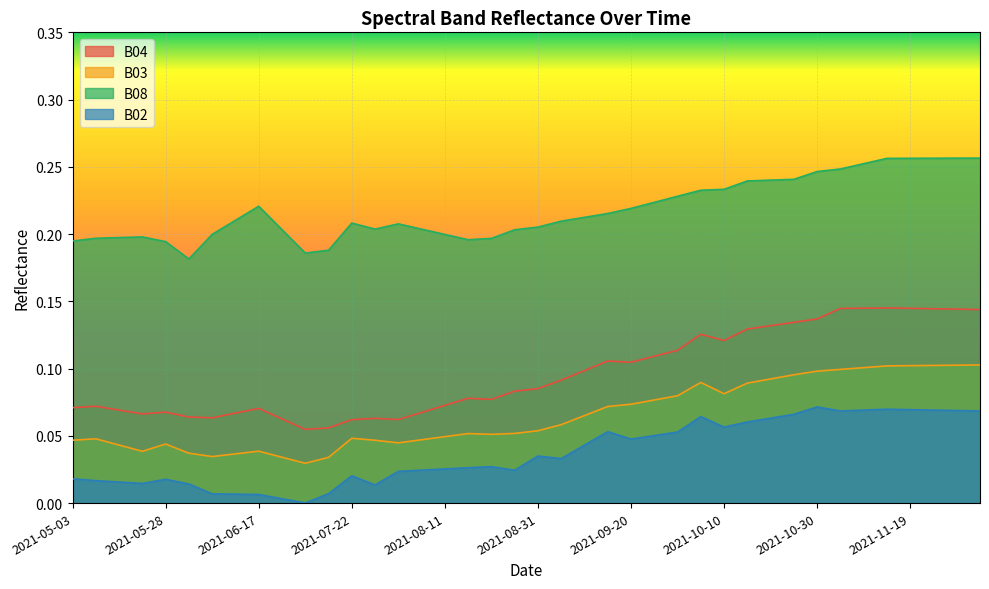

At how many categories does at least one series exceed 0?

40